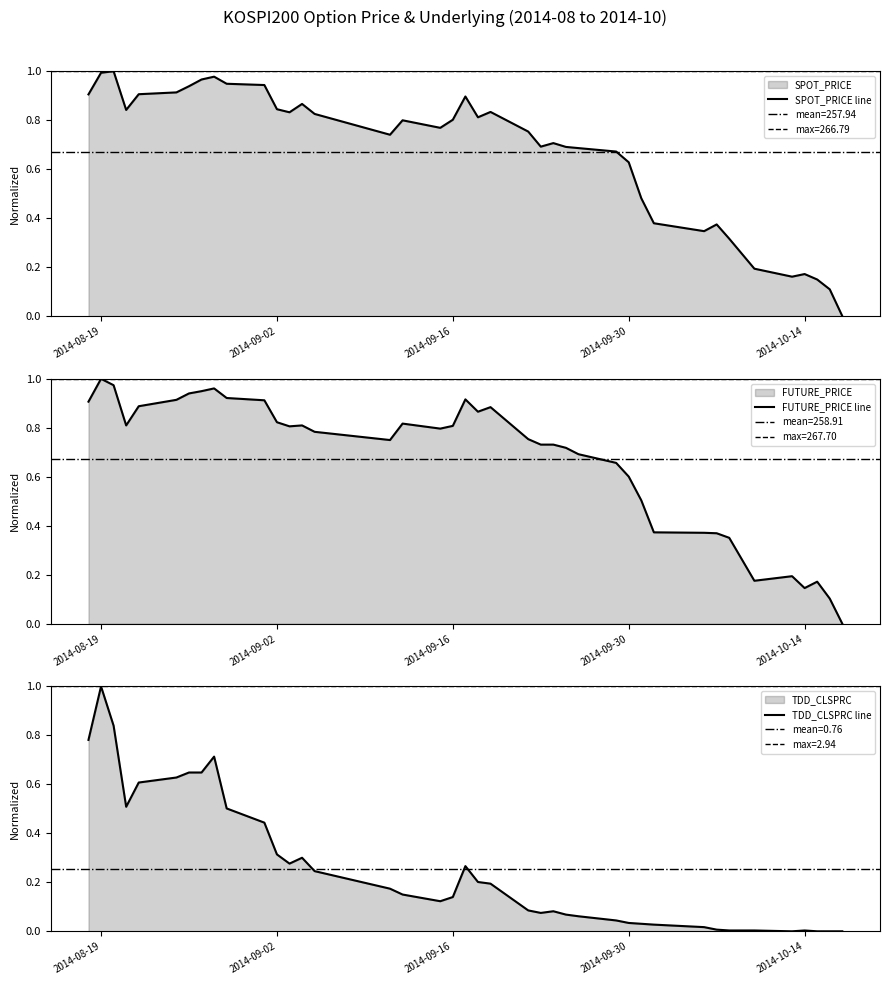

The SPOT_PRICE line series shows 0.9 at 2014-09-30. True or false?

False